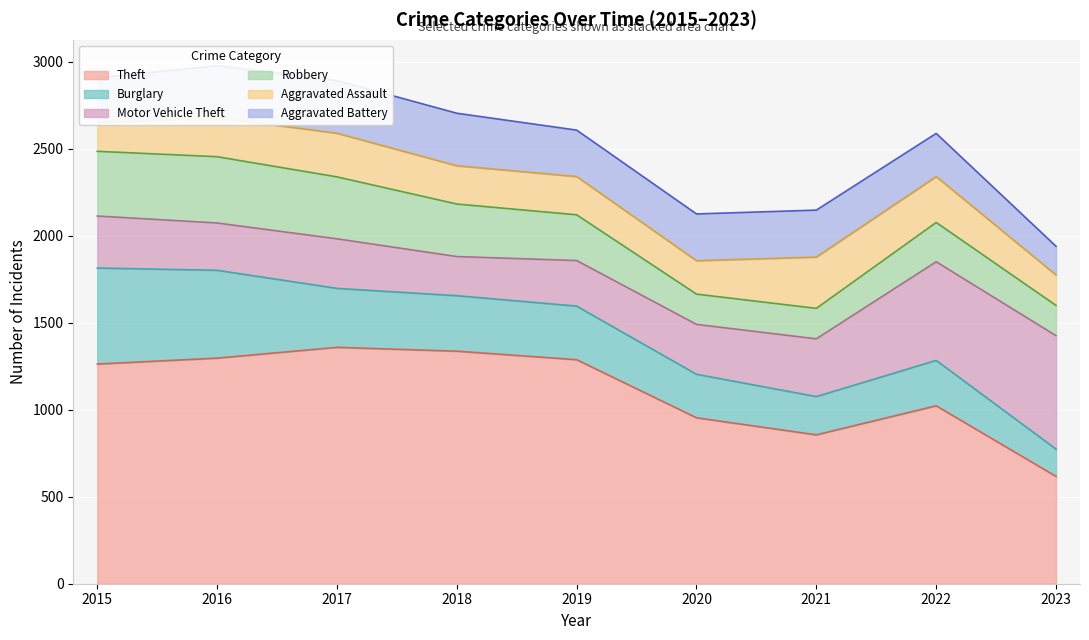

The Motor Vehicle Theft series shows 306 at 2023. True or false?

False